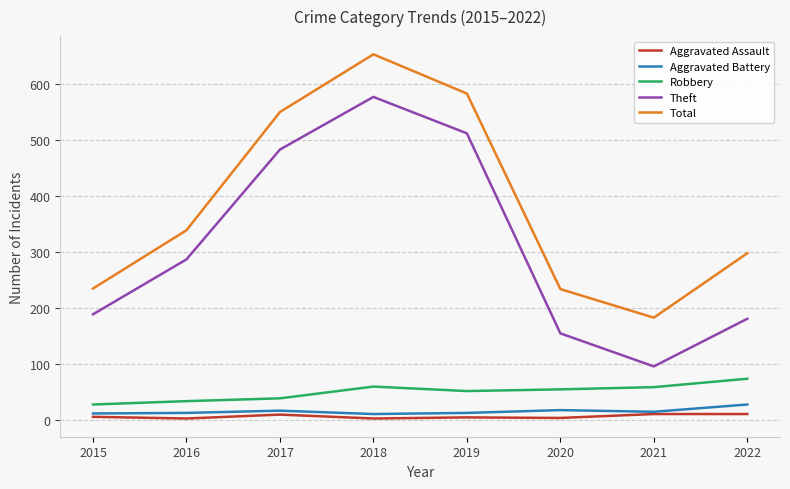

Rank the series at 2016 from highest to lowest value.

Total, Theft, Robbery, Aggravated Battery, Aggravated Assault